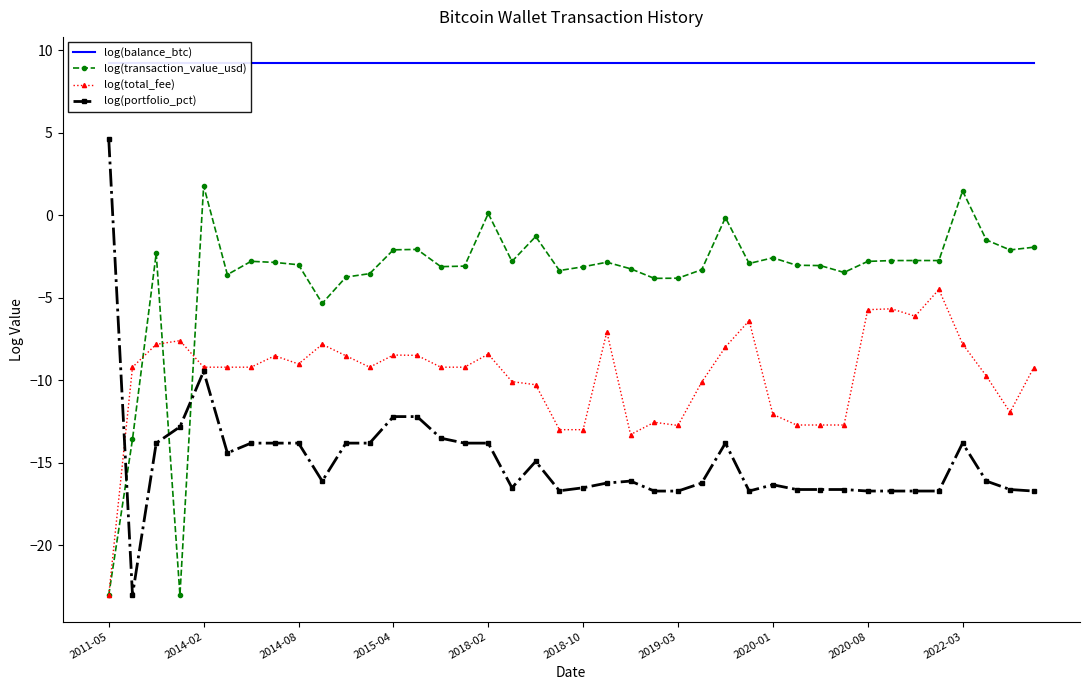

How many series are shown in this chart?

4